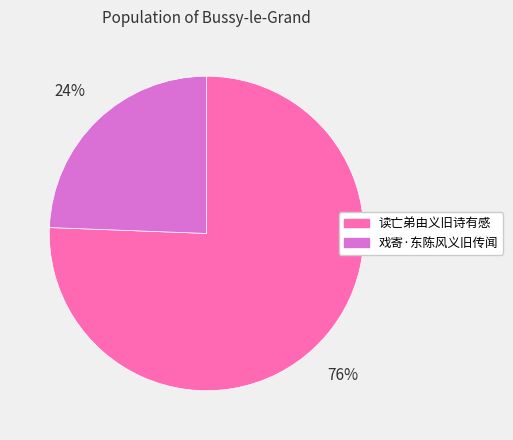

Which has a higher value, 读亡弟由义旧诗有感 or 戏寄·东陈风义旧传闻?

读亡弟由义旧诗有感